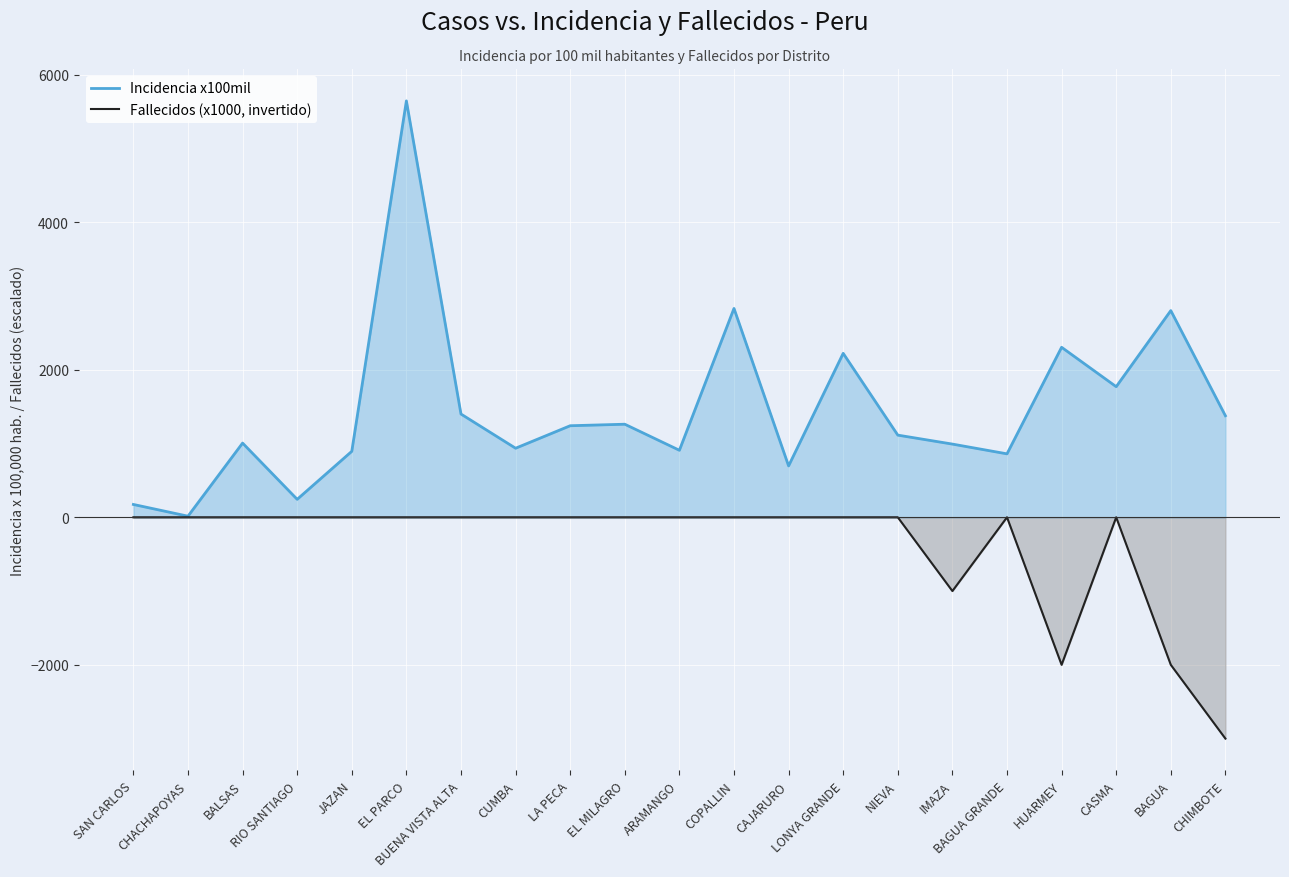

Does the chart display data point markers on the line(s)?

No